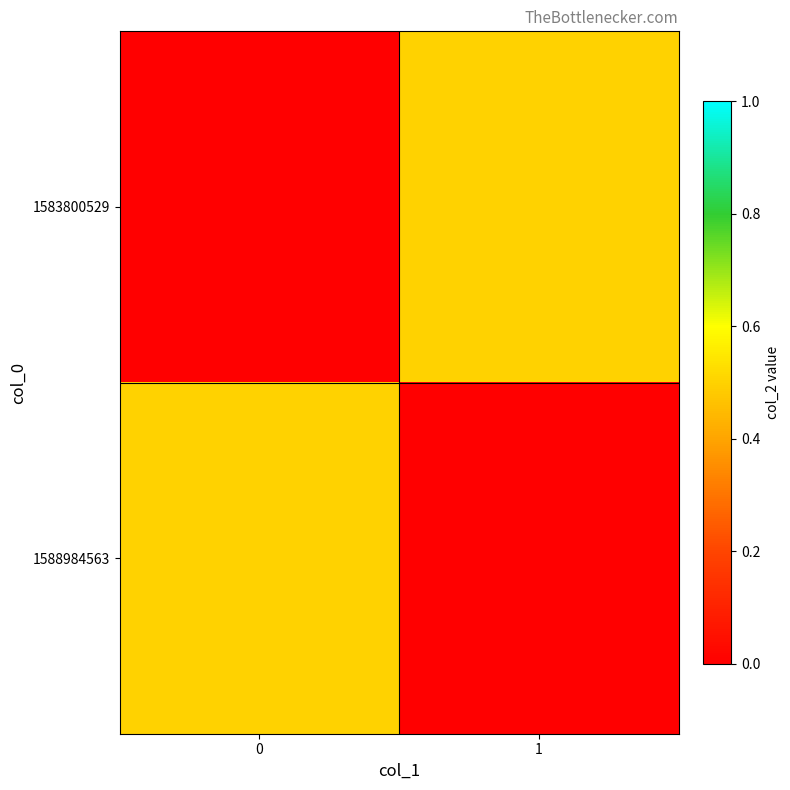

How many categories are shown in the chart?

2